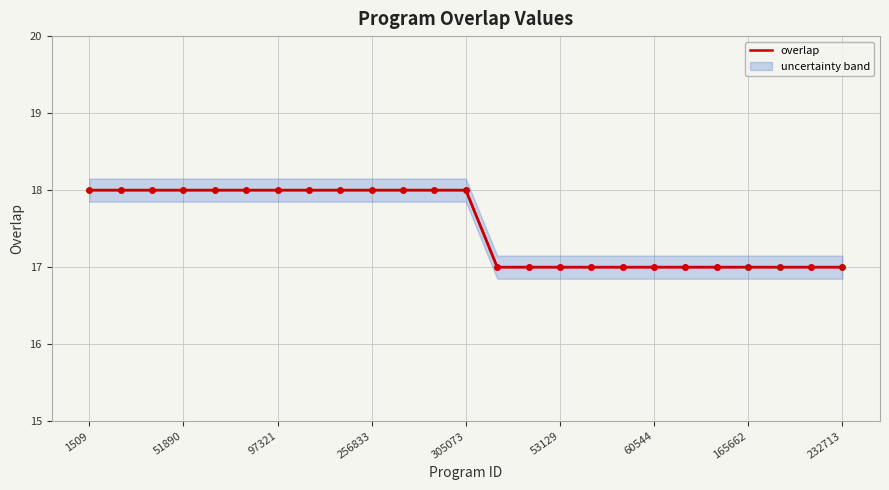

How many lines are shown in the chart?

1